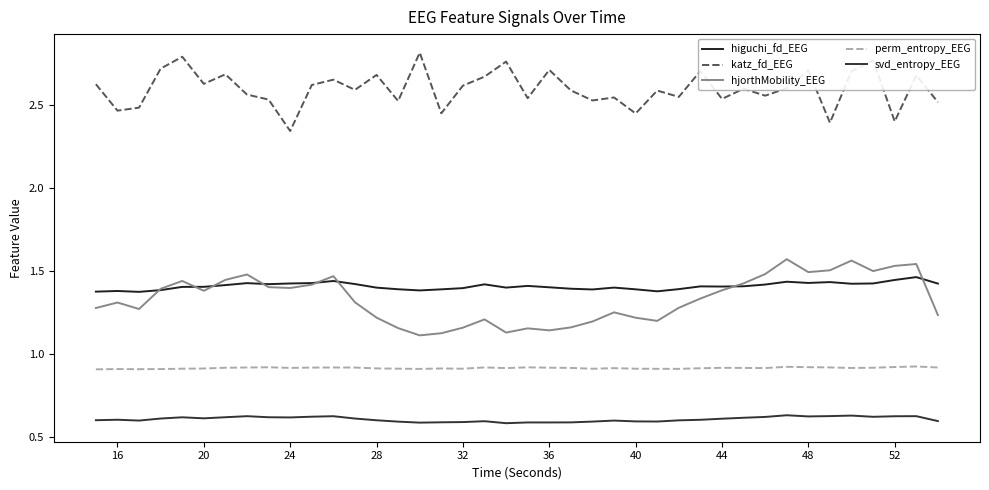

True or false: higuchi_fd_EEG and perm_entropy_EEG cross at least once.

False